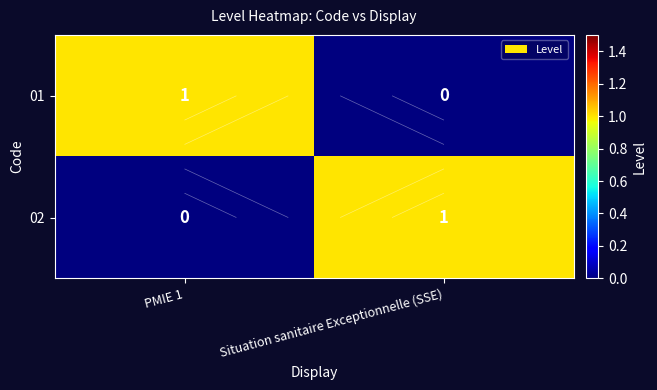

Where is 02 nearest to the value 0?

PMIE 1